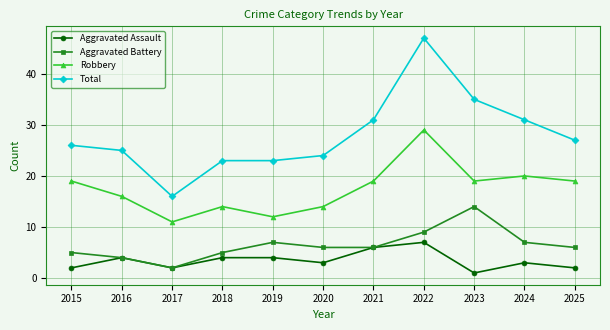

Rank the series at 2023 from highest to lowest value.

Total, Robbery, Aggravated Battery, Aggravated Assault